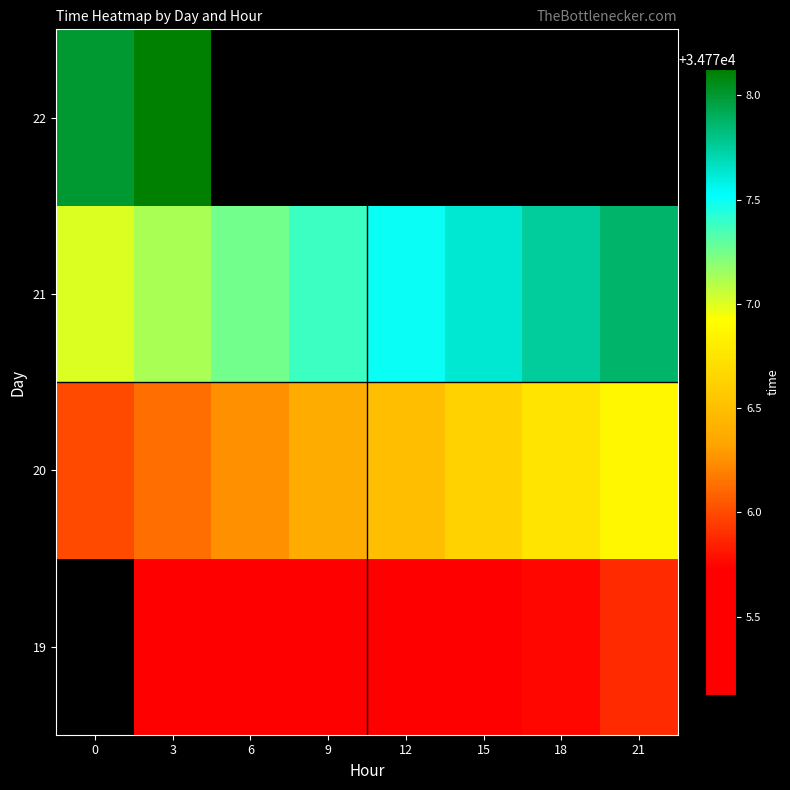

What value does the 21 series have at 3?

34777.1